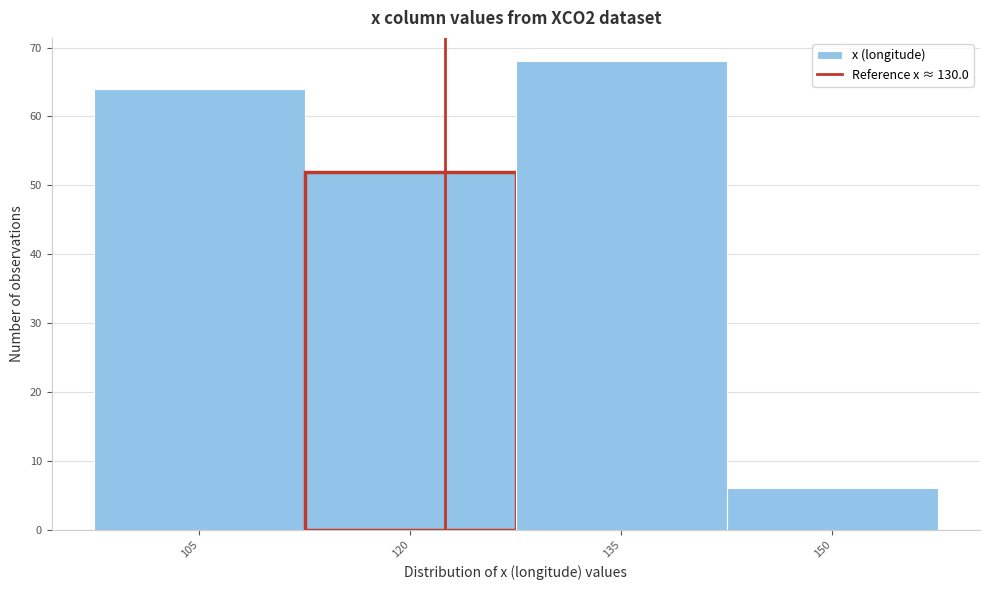

Reading left to right, what are all the values shown in this chart?

64	52	68	6